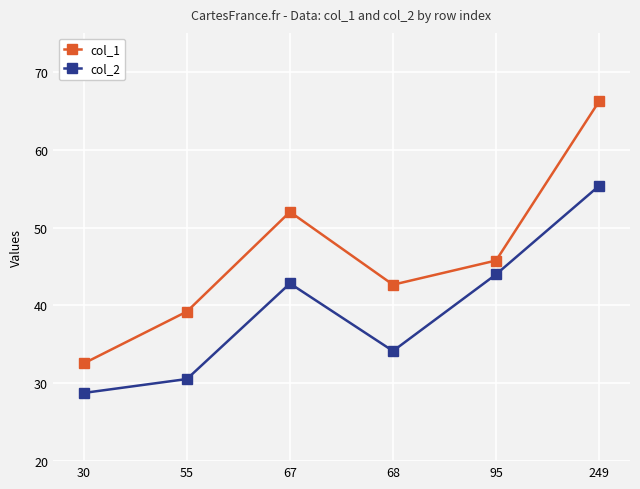

What are all the series names shown in the legend?

col_1, col_2